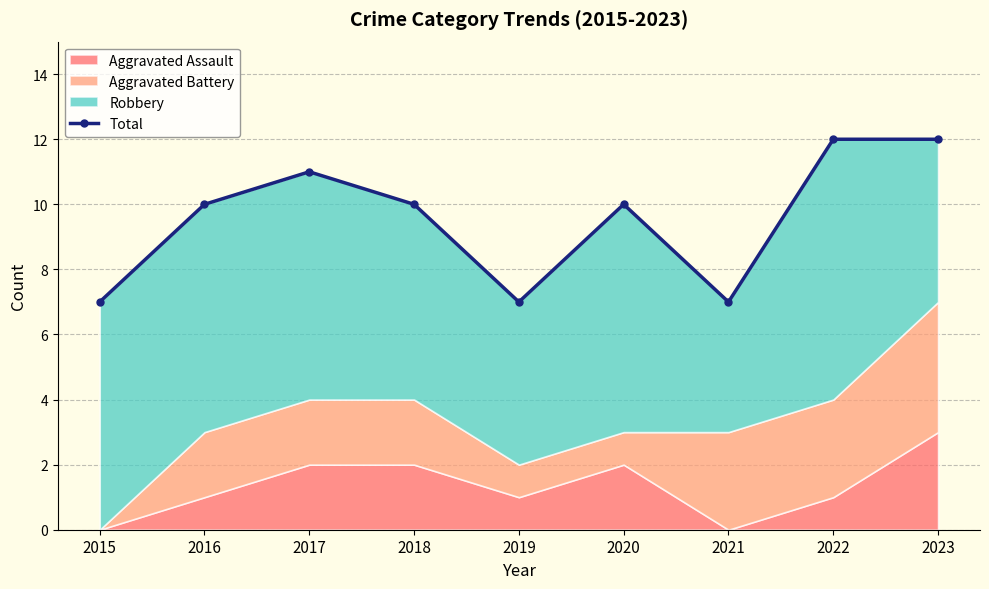

Rank the categories by value from highest to lowest.

2022, 2023, 2017, 2016, 2018, 2020, 2015, 2019, 2021